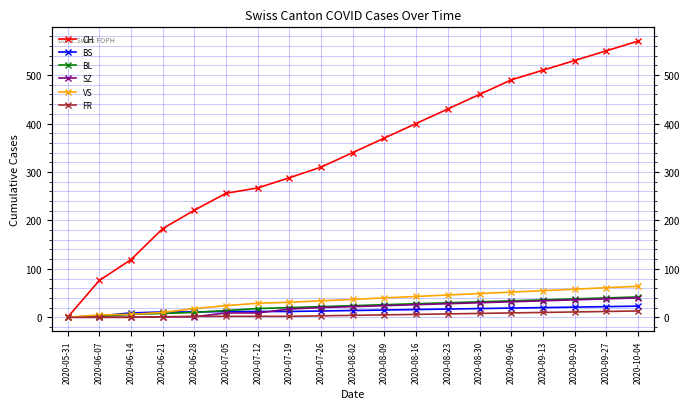

How many lines are shown in the chart?

6